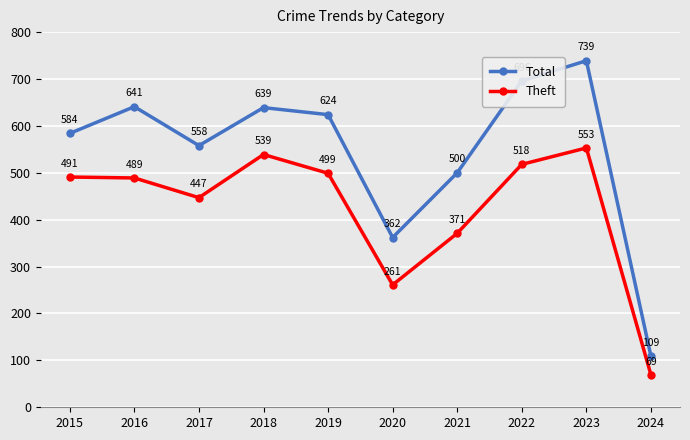

What is the value of the Theft point at the 4th from the left?

539